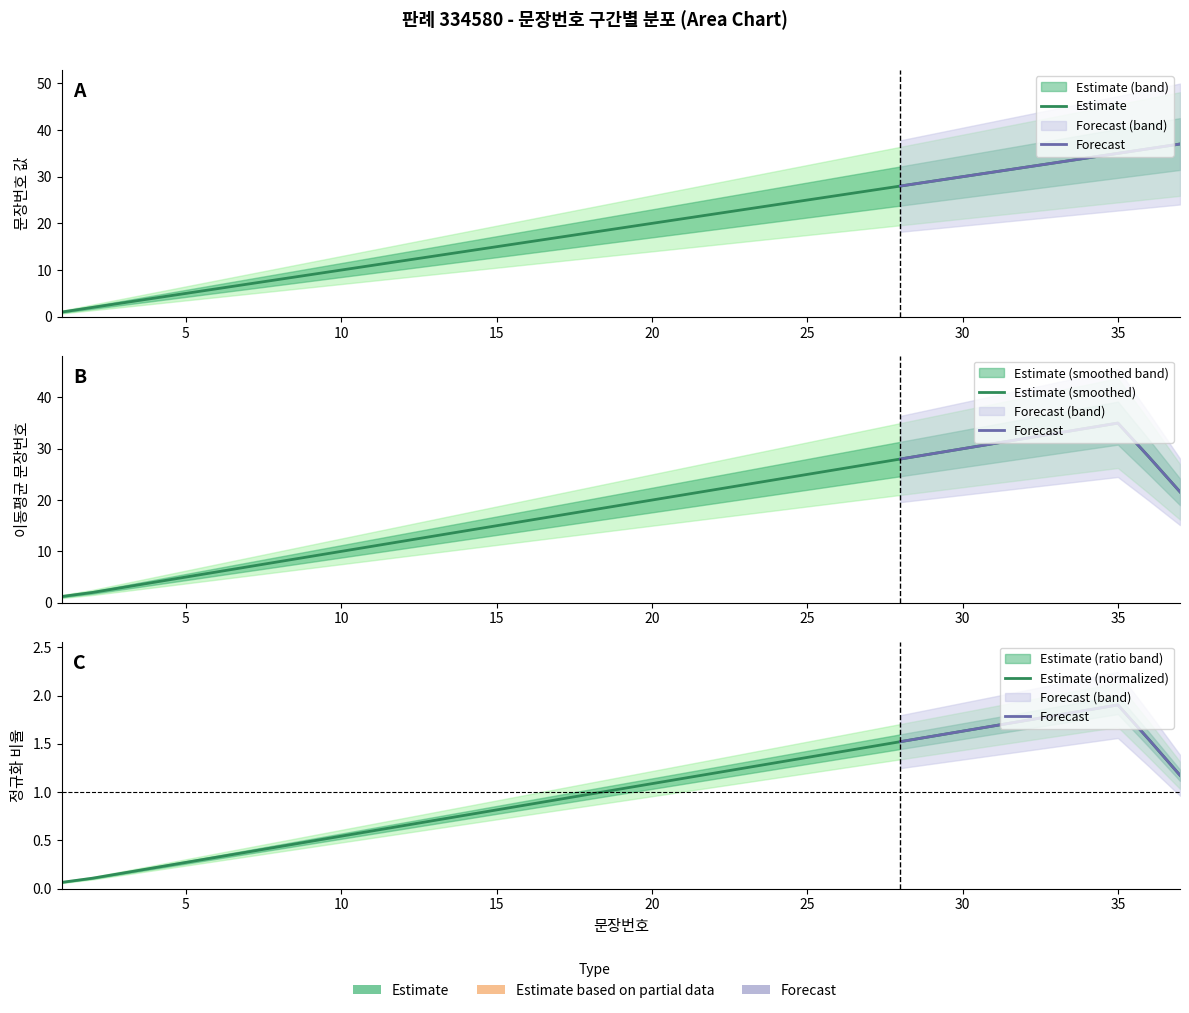

Rank the categories by value from highest to lowest.

37, 36, 35, 34, 33, 32, 31, 30, 29, 28, 27, 26, 25, 24, 23, 22, 21, 20, 19, 18, 17, 16, 15, 14, 13, 12, 11, 10, 9, 8, 7, 6, 5, 4, 3, 2, 1